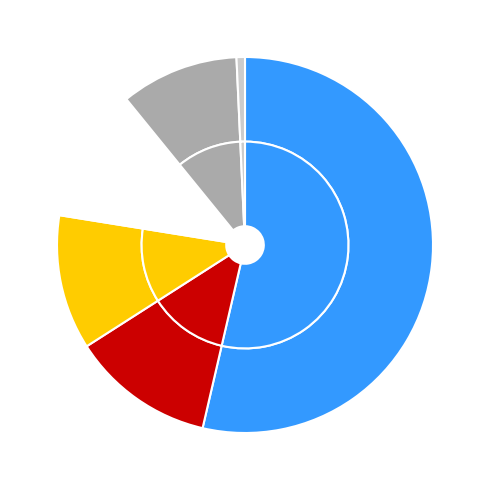

The Correct slice represents 39% of the pie. True or false?

False